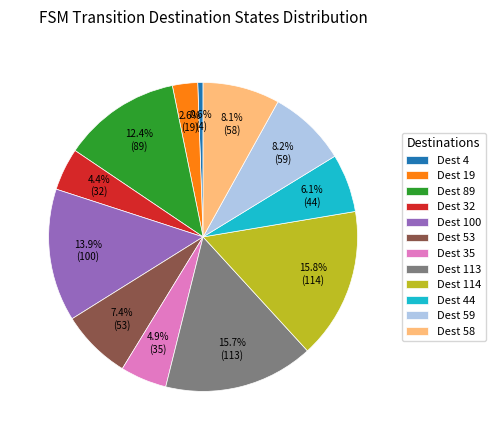

Do Dest 19 and Dest 114 together represent more than half of the pie?

No